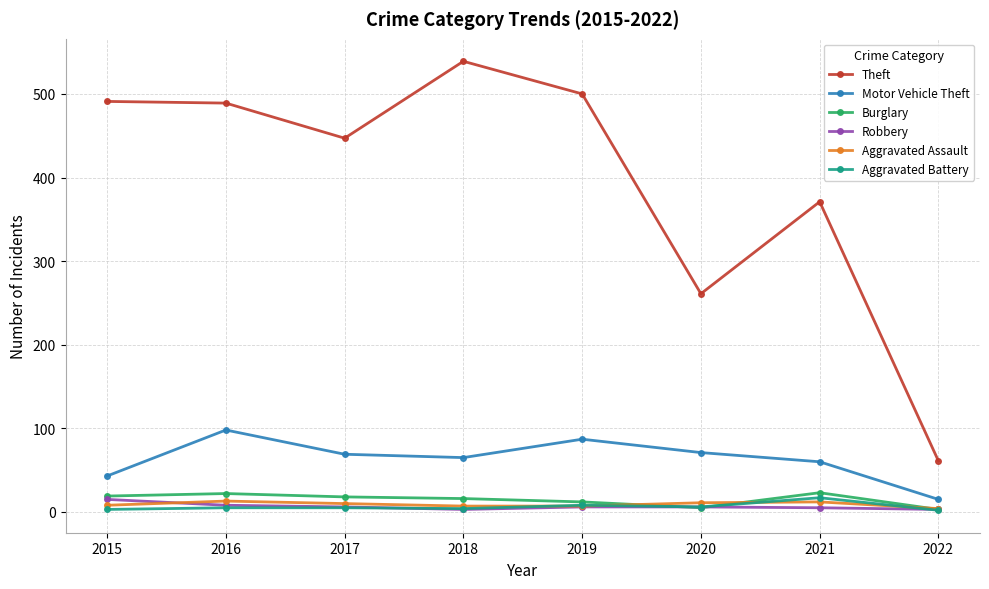

True or false: Aggravated Assault has more than 1 interior local peaks.

True